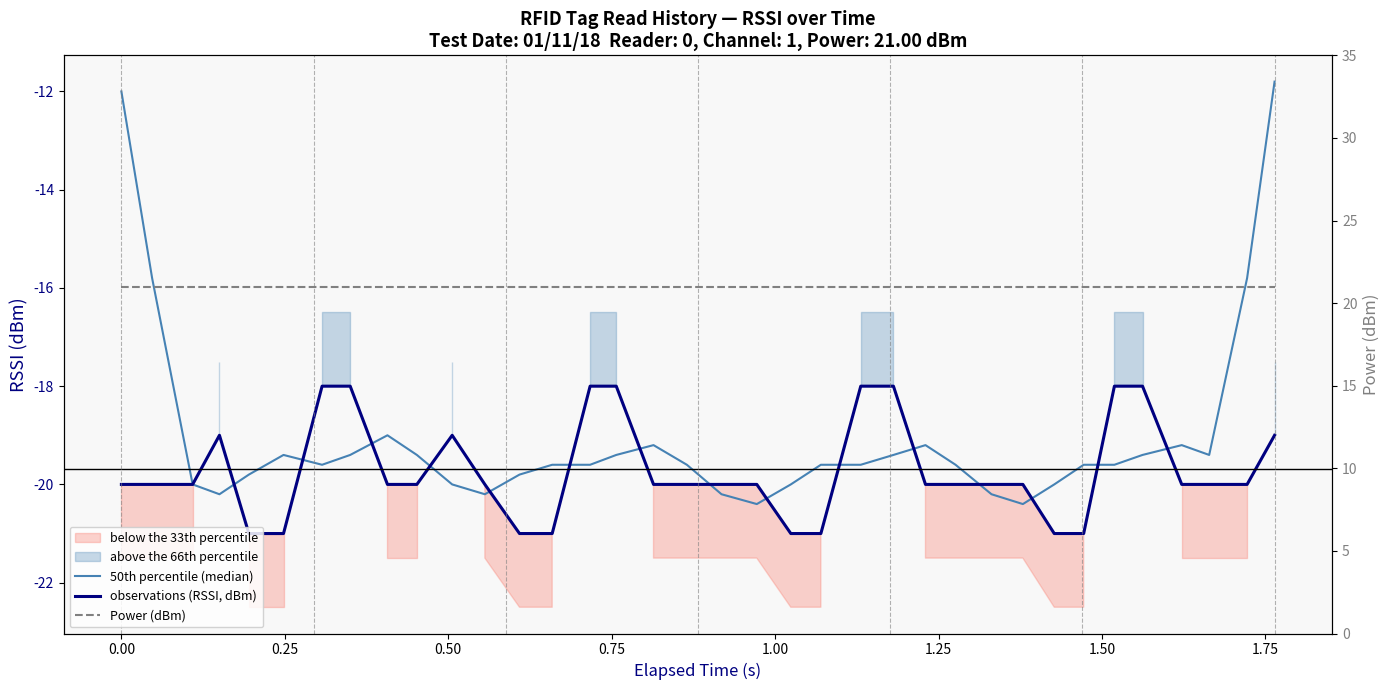

The observations (RSSI, dBm) series shows -18.0 at 1.50. True or false?

True